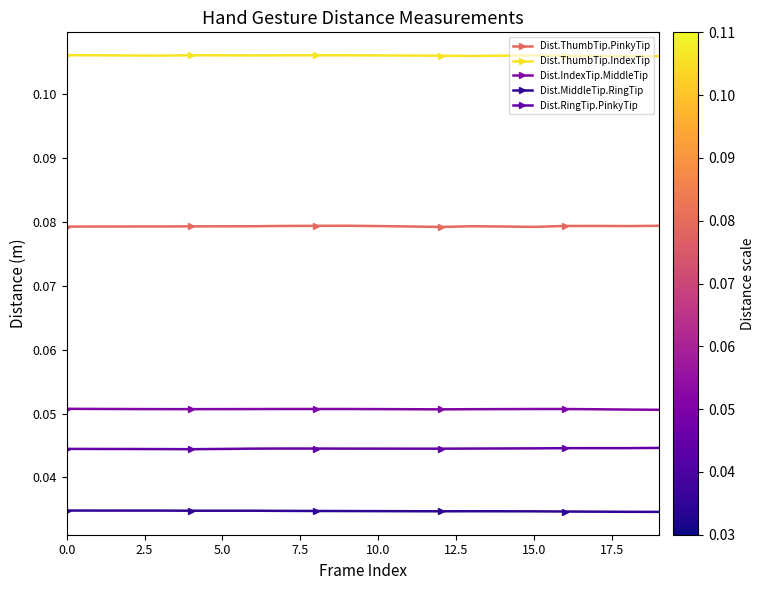

True or false: Dist.RingTip.PinkyTip and Dist.MiddleTip.RingTip cross at least once.

False